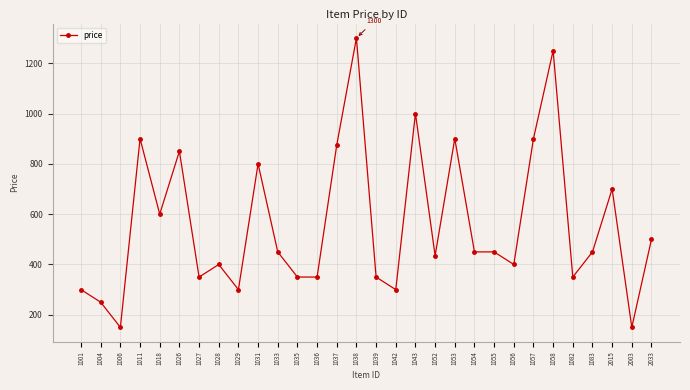

Reading right to left, transcribe all the data shown in this chart.

500	150	700	450	350	1250	900	400	450	450	900	435	1000	300	350	1300	875	350	350	450	800	300	400	350	850	600	900	150	250	300